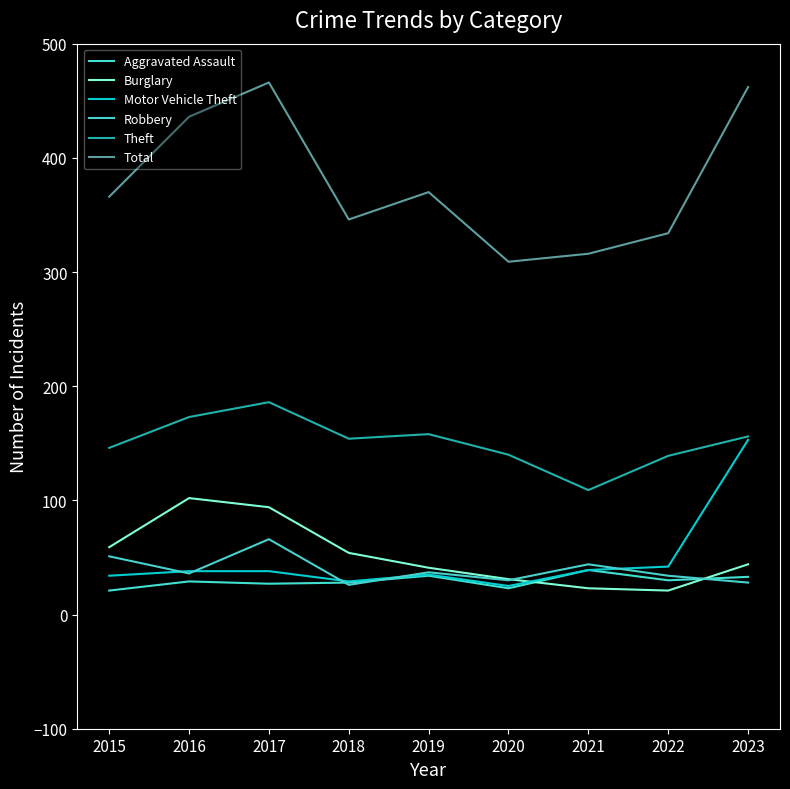

At which label does Motor Vehicle Theft reach its peak?

2023